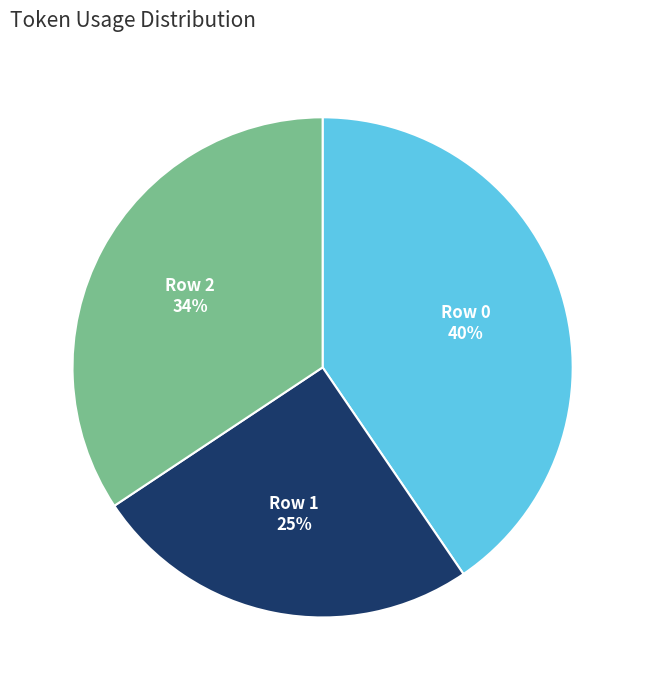

Rank the categories by value from highest to lowest.

Row 0, Row 2, Row 1